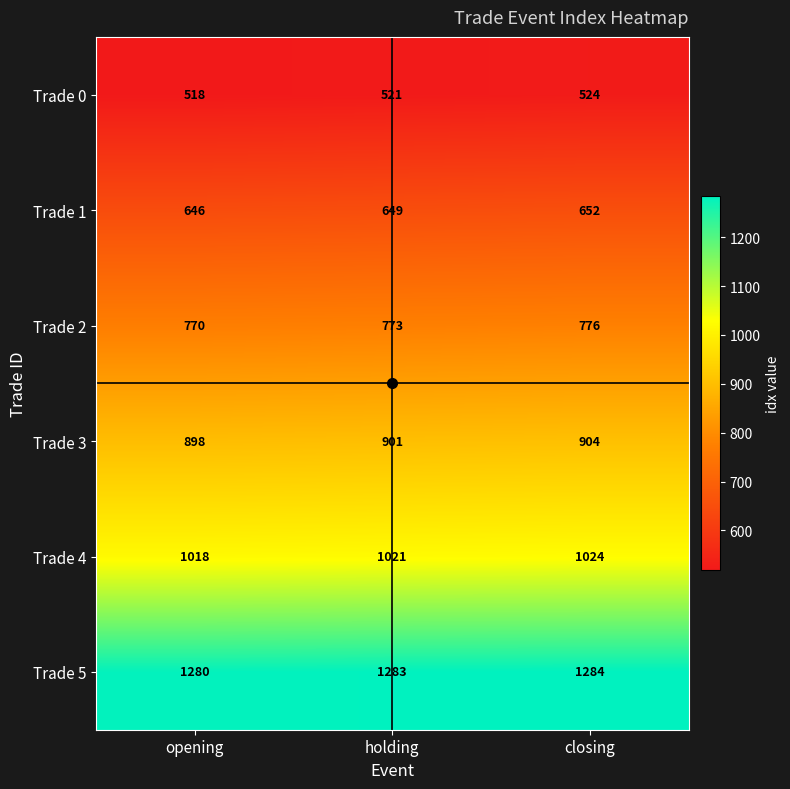

What is the greatest value displayed?

1284